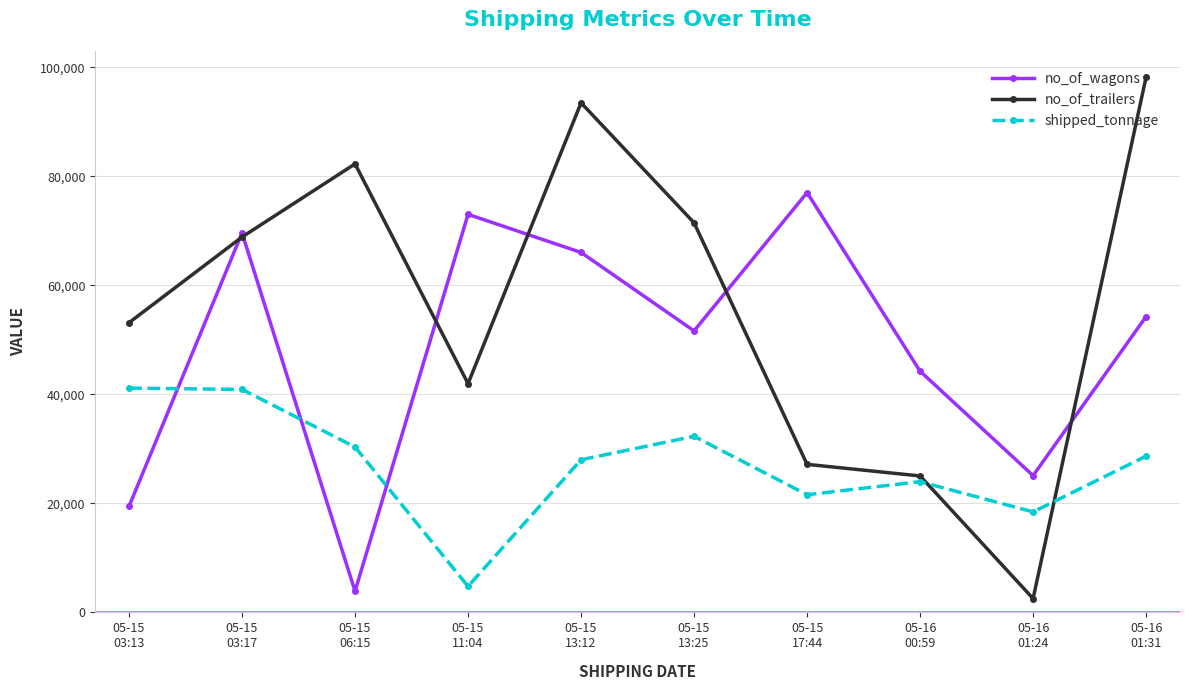

What is the sum of all shipped_tonnage values?

270062